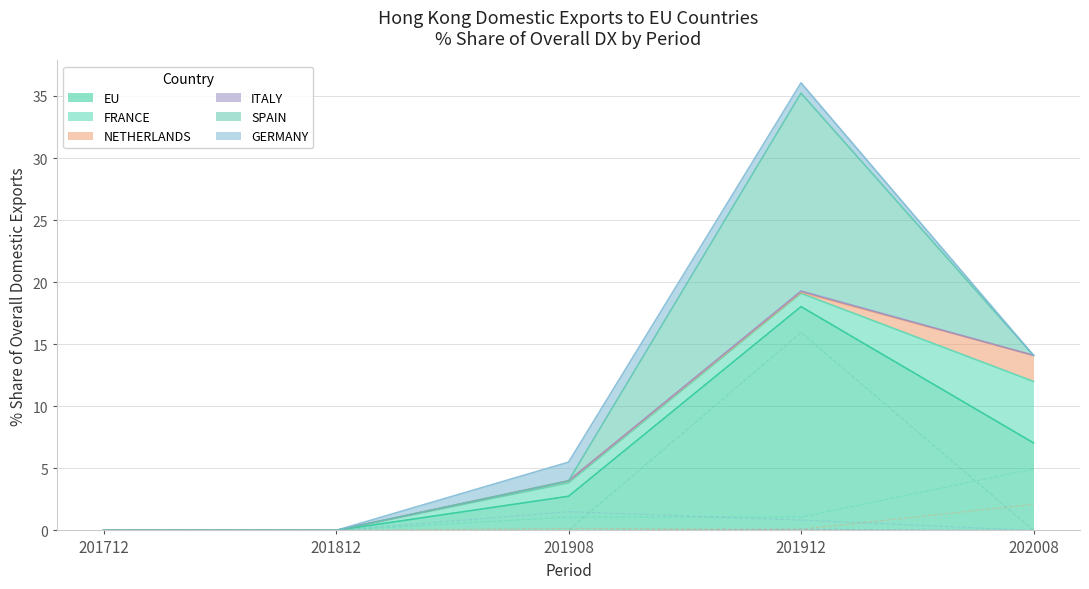

True or false: 201712_% Share and 201912_% Share cross at least once.

False